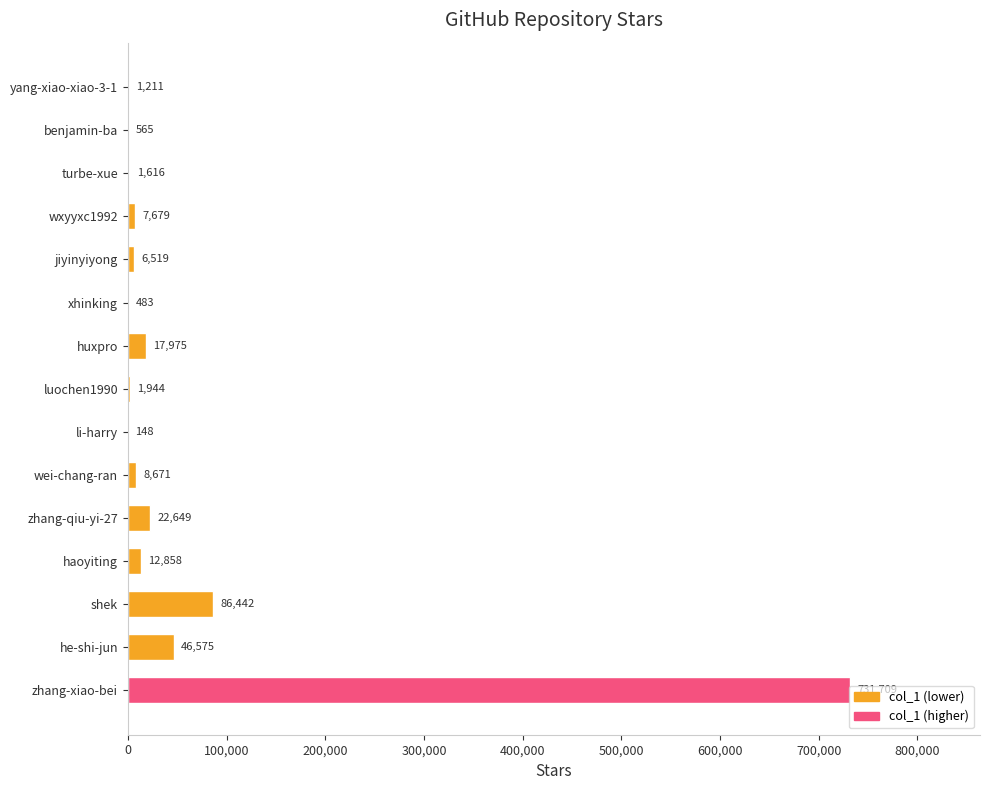

True or false: the data shows 46575 at he-shi-jun.

True